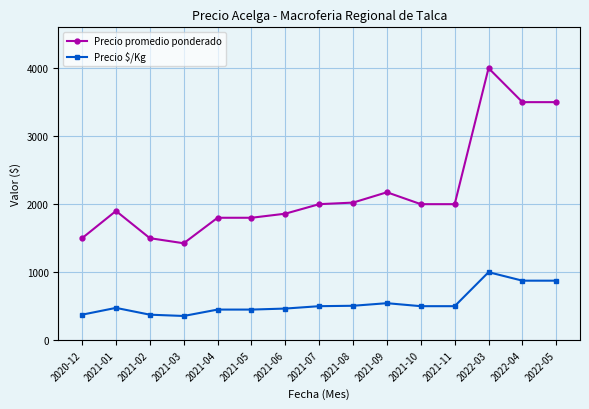

True or false: Precio $/Kg has more than 0 points higher than both neighbors.

True